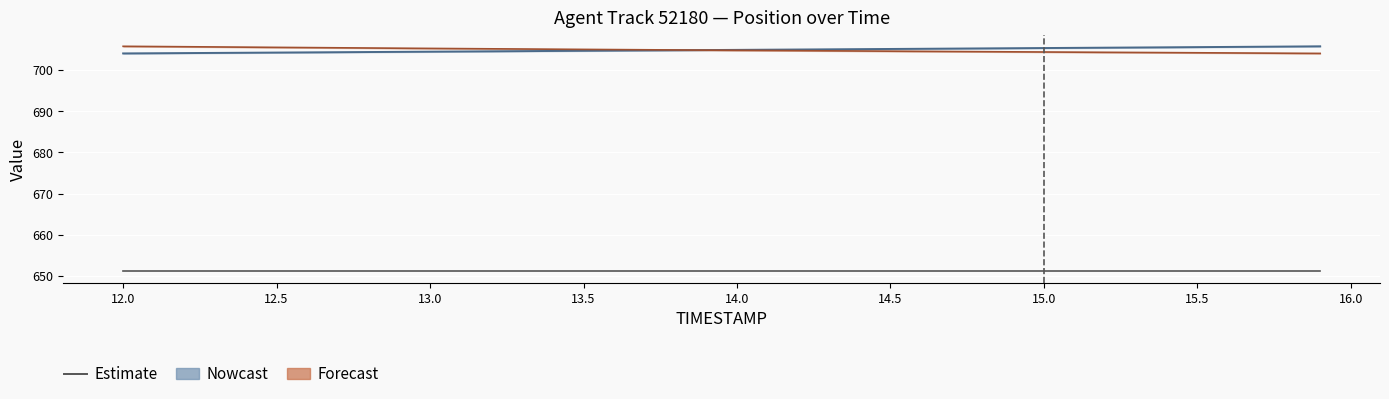

Where is Y nearest to the value 704?

15.9